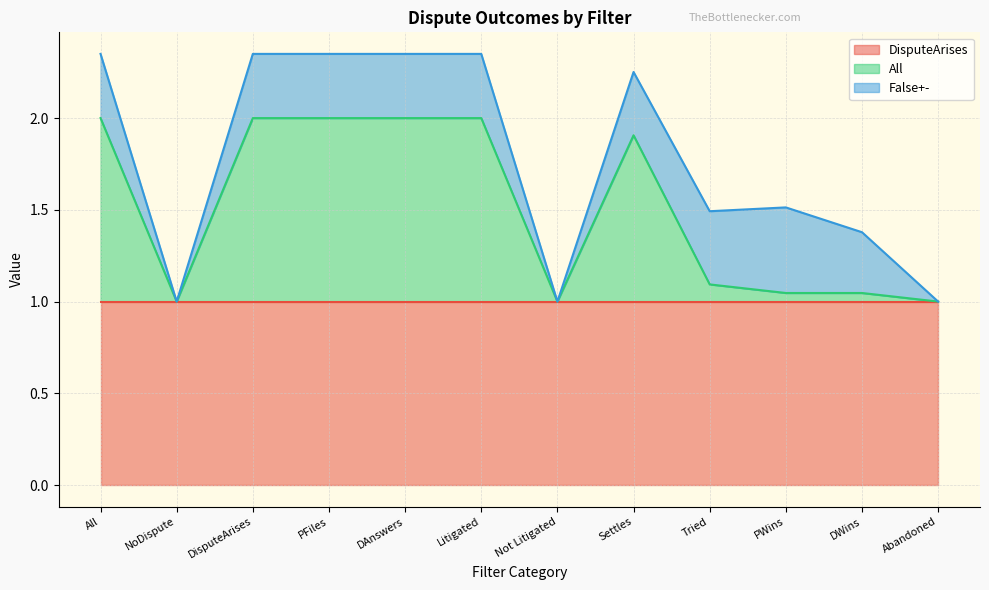

What is the average value of the All series?

0.5